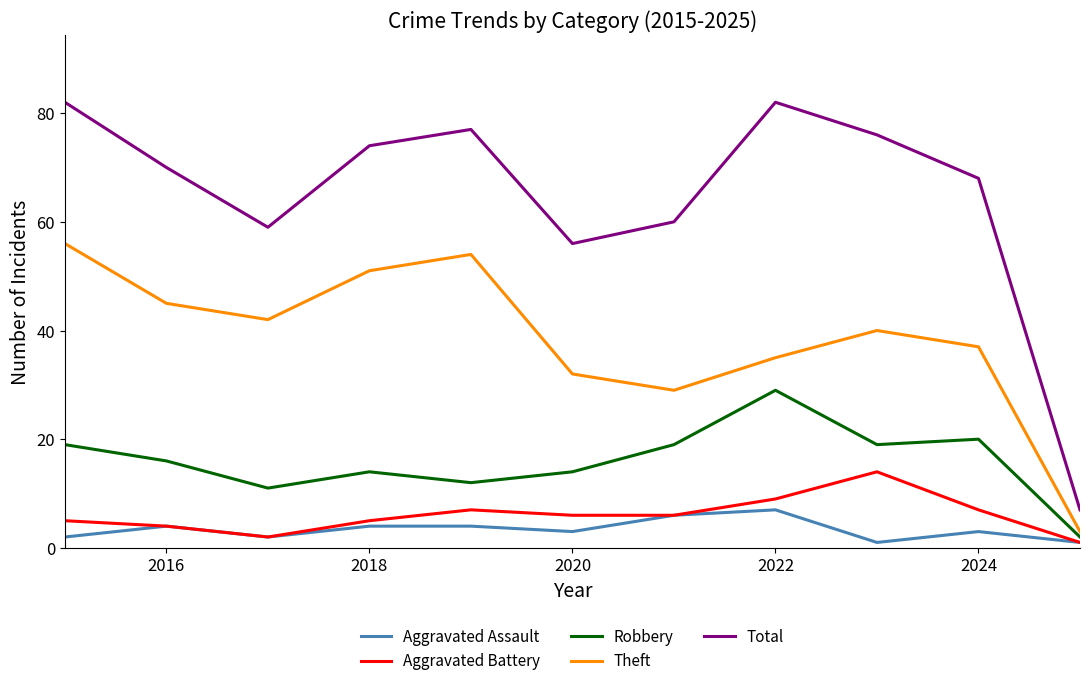

What is the minimum value for Theft?

3